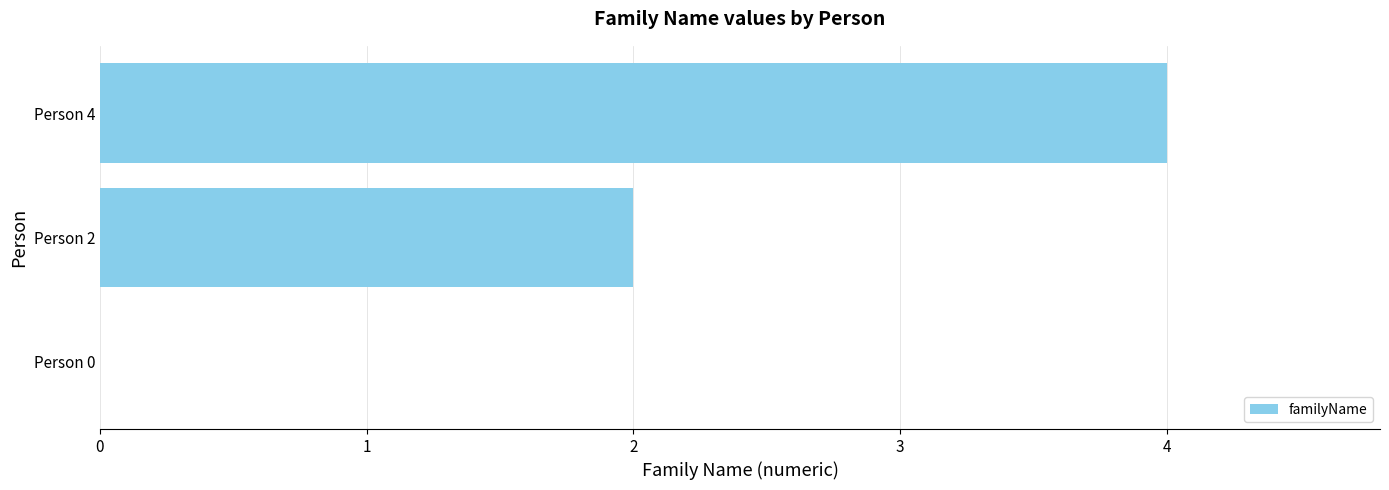

Count the number of data series in this chart.

1